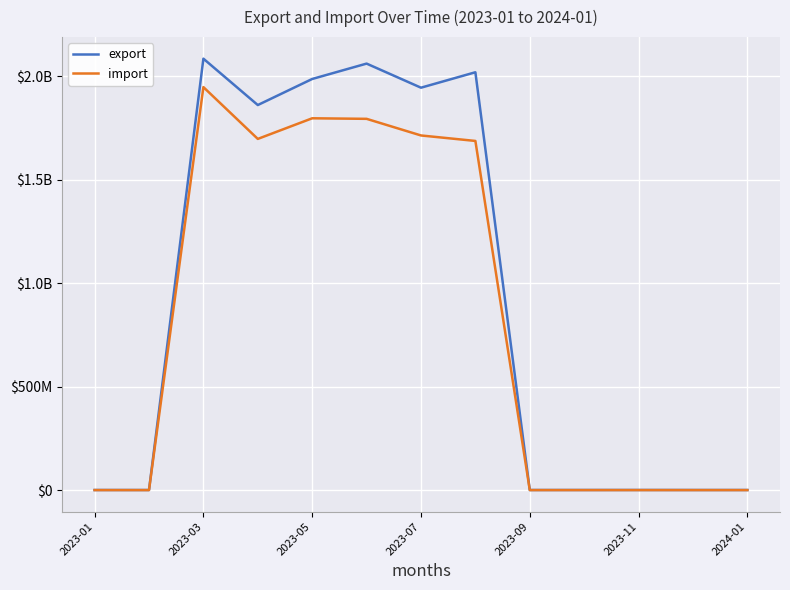

What are all the series names shown in the legend?

export, import